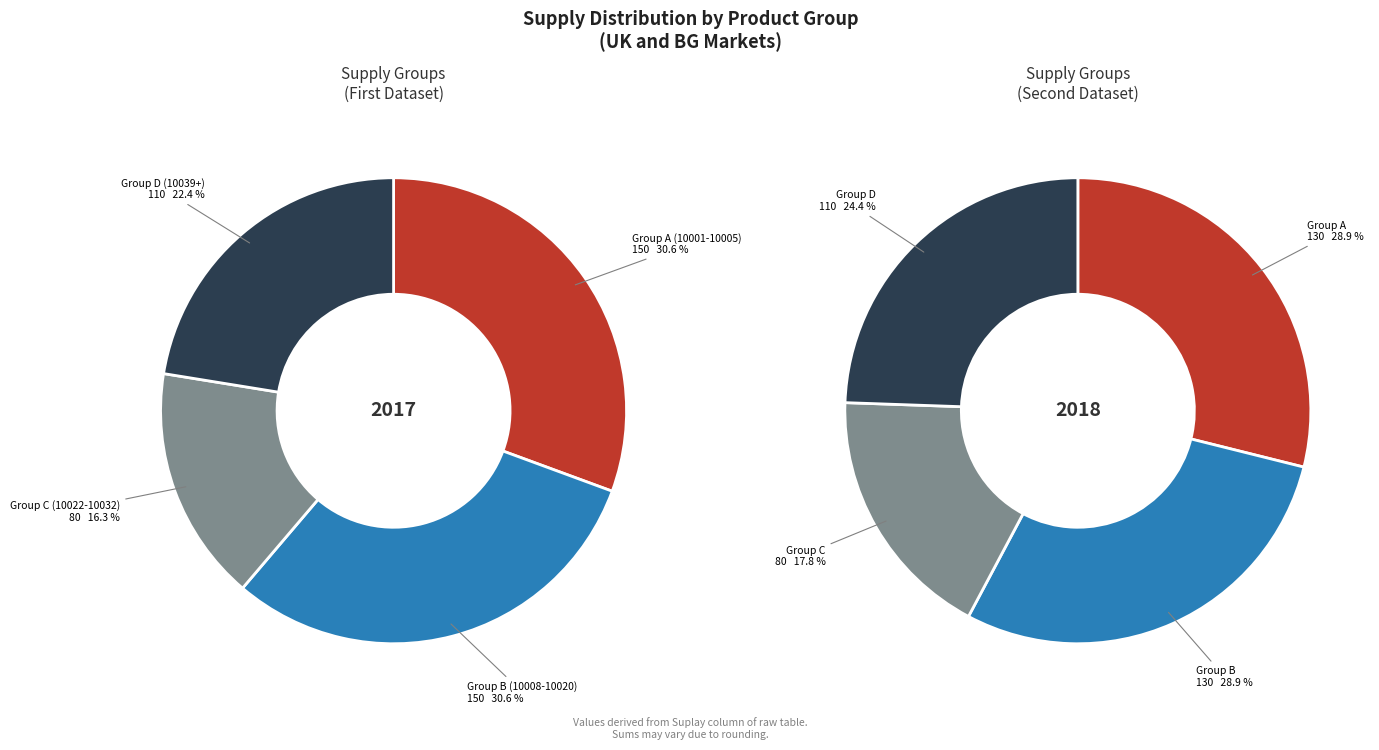

Does 10003 represent more than half of the total?

No